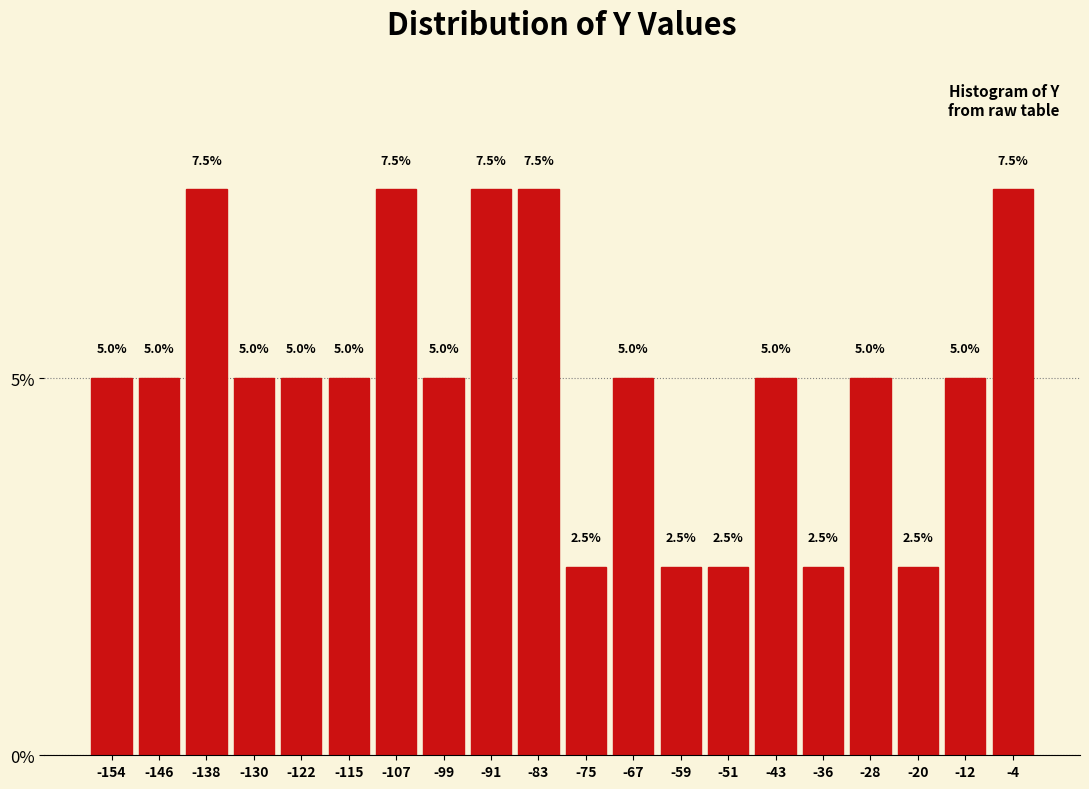

What is the height of the bar covering -94.8 to -86.9 on the x-axis? The bar edges are not printed on the chart, so give them approximately, as read against the axis.

7.5